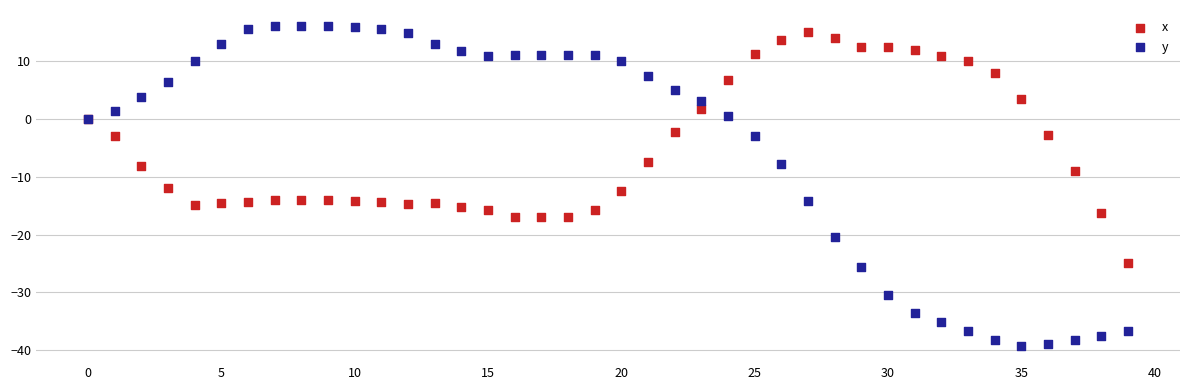

Which series has the widest spread of Y values?

y